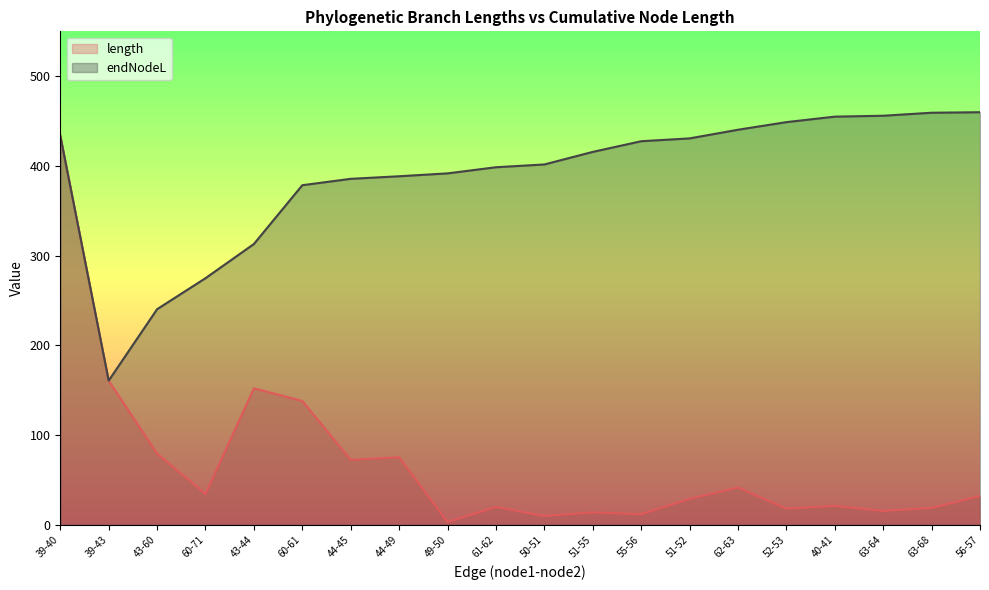

Where is length nearest to the value 218?

39-43